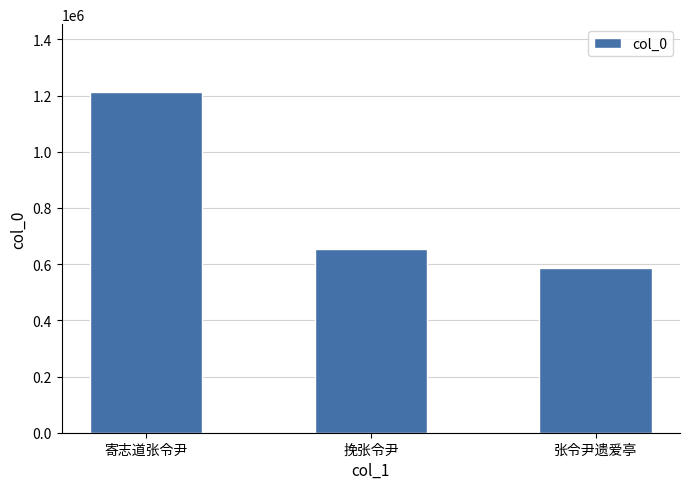

Reading left to right, extract all data points from this chart.

1211617	653050	586156